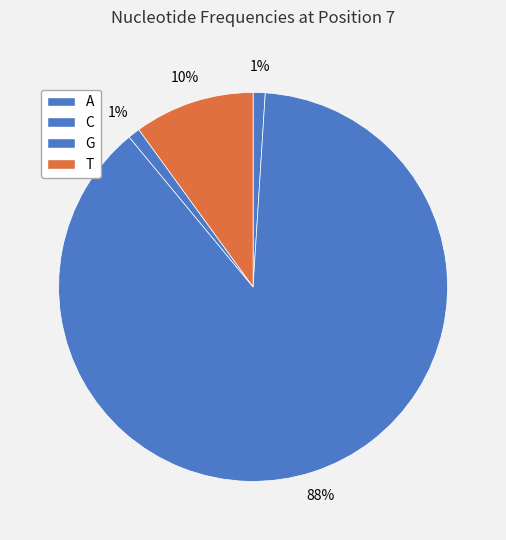

How many segments does this pie chart have?

4